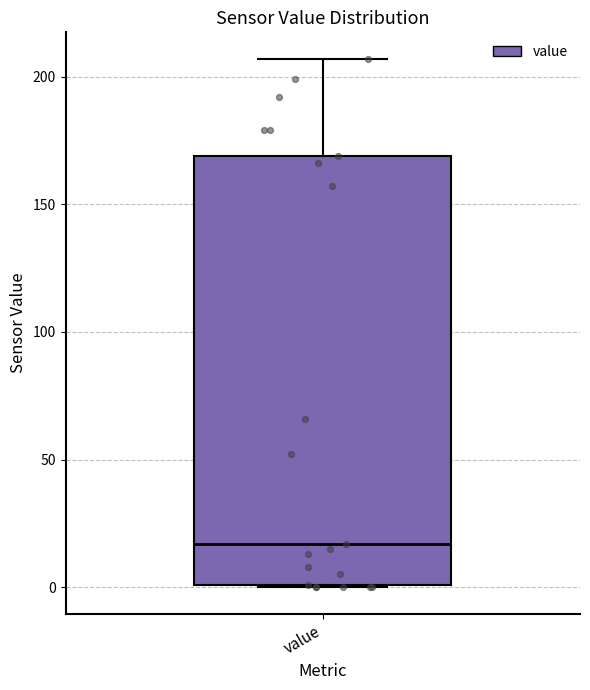

Transcribe this box plot: give where the median line is, the range the box spans, and where the two whiskers end, as read against the y-axis. The values are not printed on the chart, so give them approximately, as read against the axis.

median 15, box 0 to 170, whiskers 0 to 205